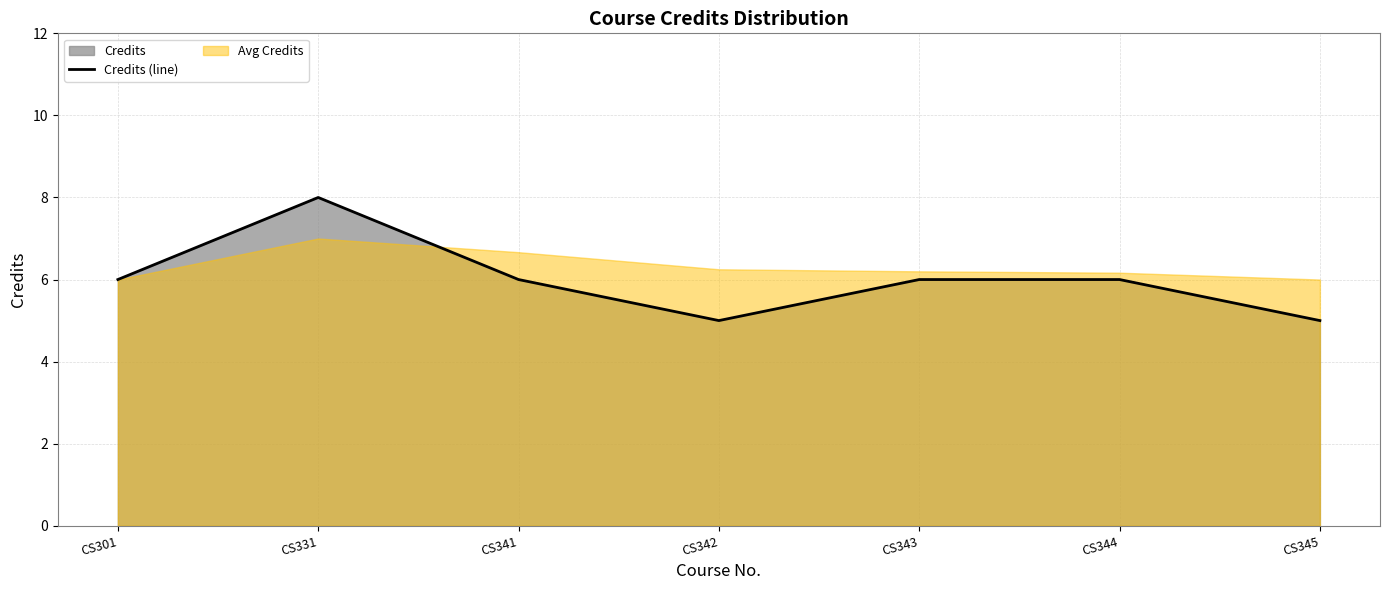

Which label corresponds to the smallest value in the chart?

CS342